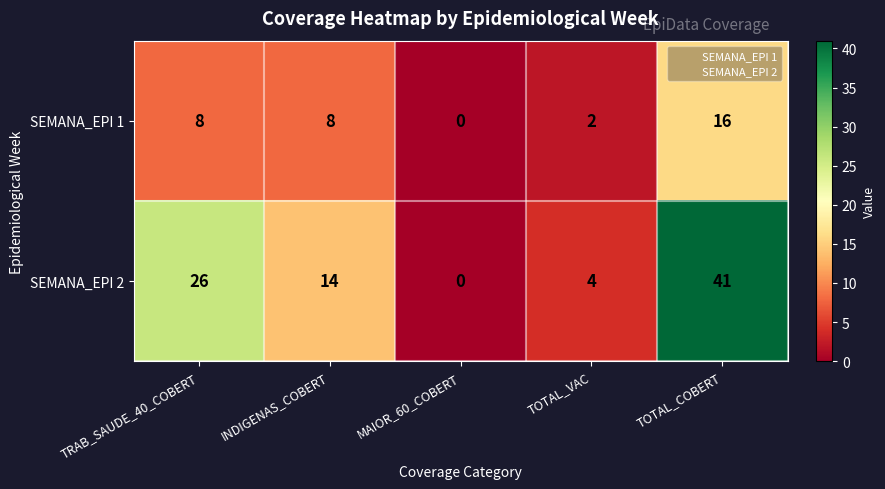

At how many categories does at least one series exceed 3?

4